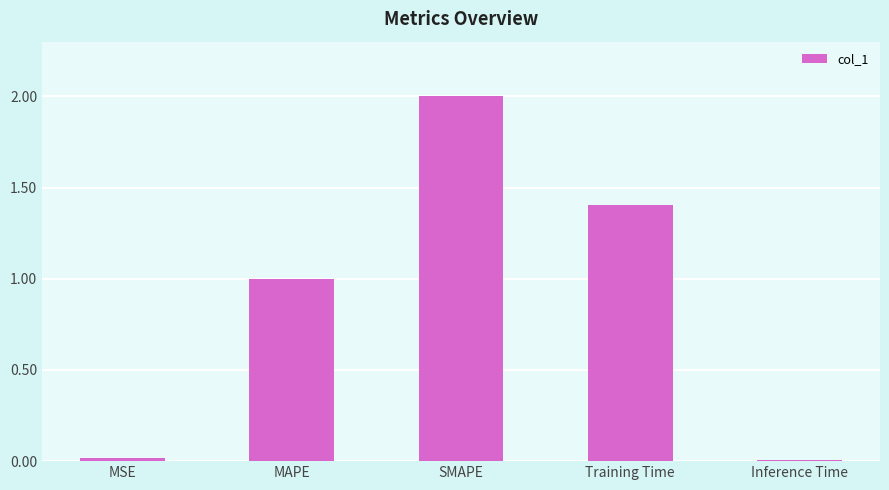

What is the difference between the values at Training Time and SMAPE?

0.6